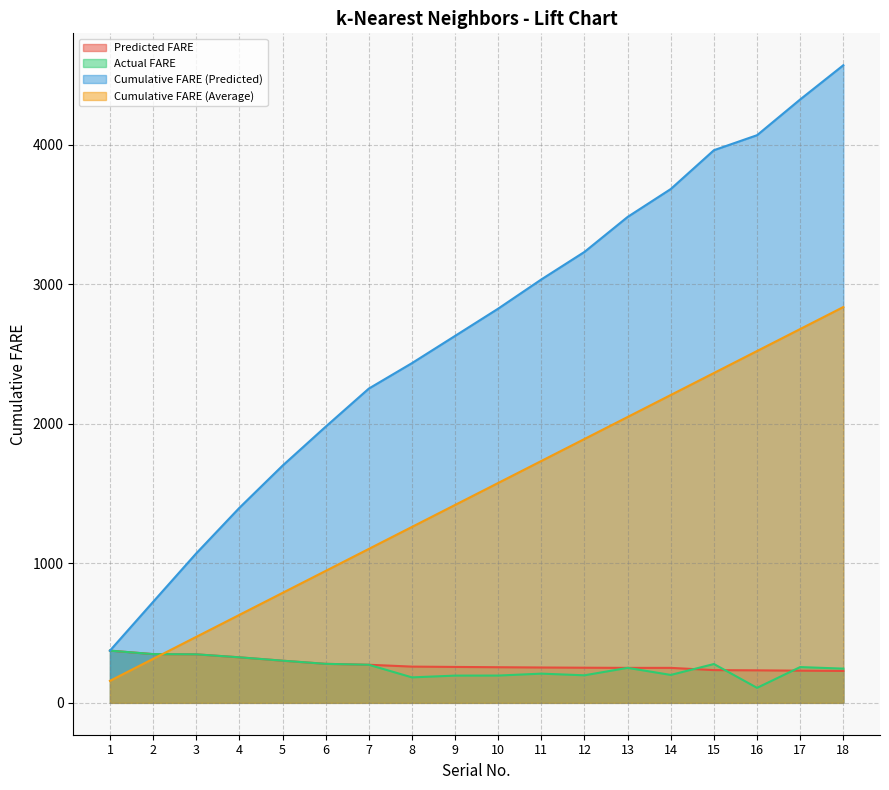

What value does the Cumulative FARE (Average) series have at 15?

2365.1